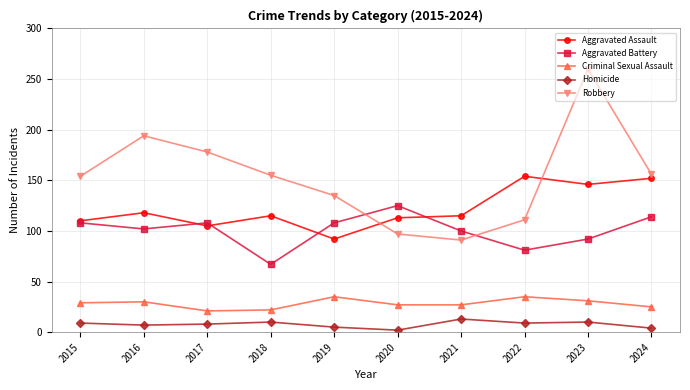

True or false: Aggravated Assault and Homicide cross at least once.

False